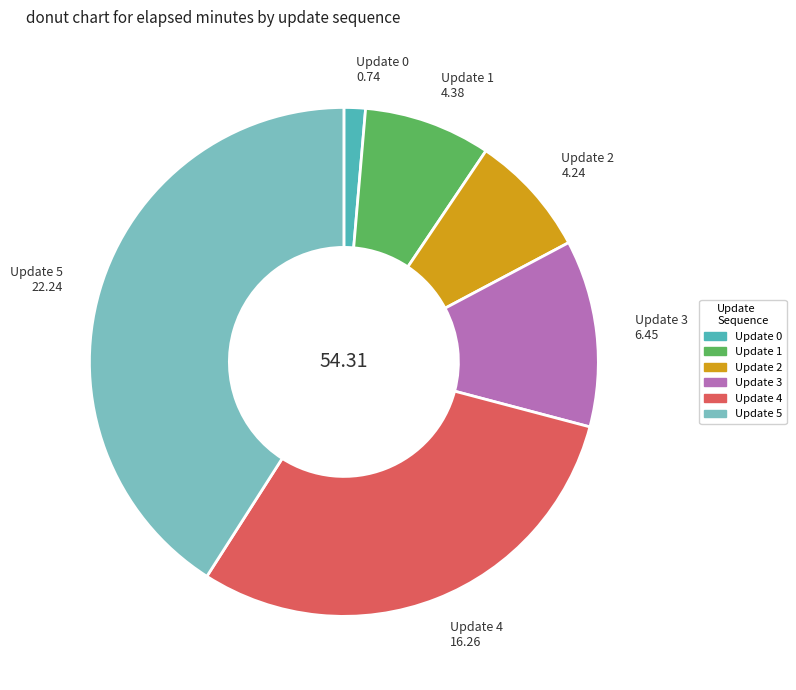

Does any single category account for the majority?

No